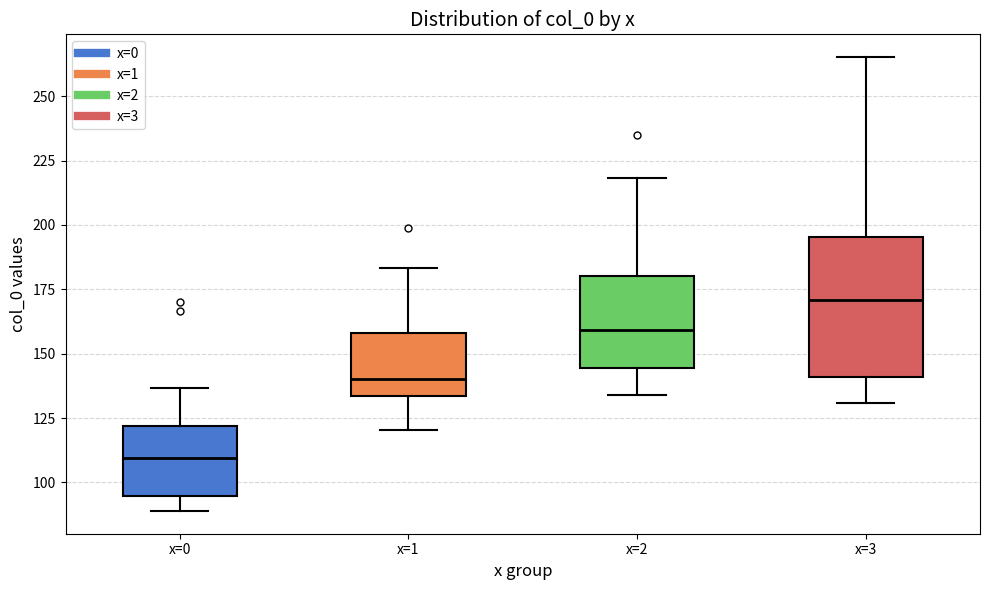

Which box is the tallest, from its lower edge to its upper edge?

x=3